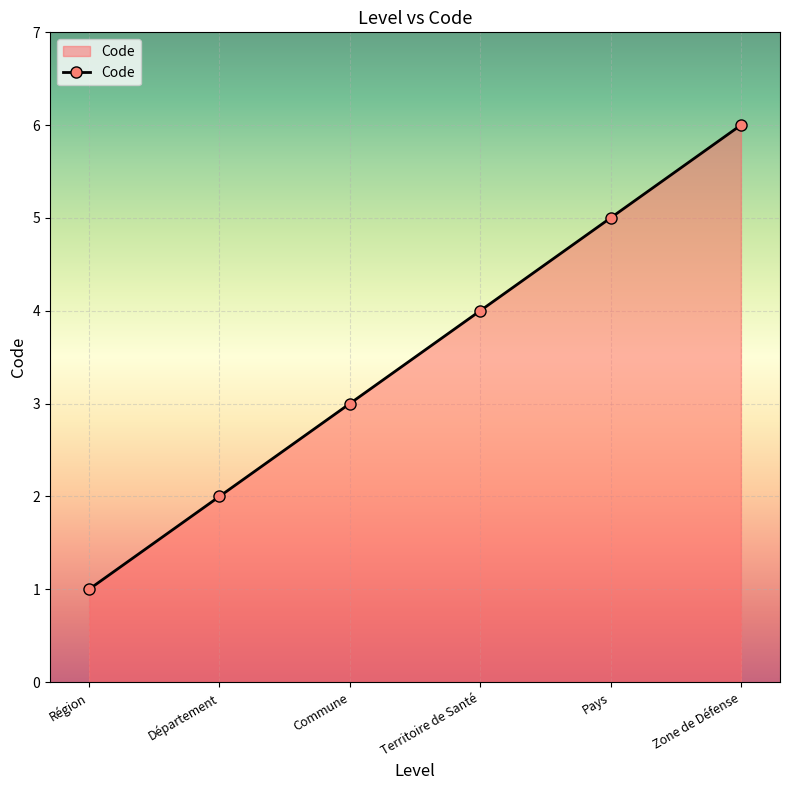

Between Zone de Défense and Commune, which is larger?

Zone de Défense